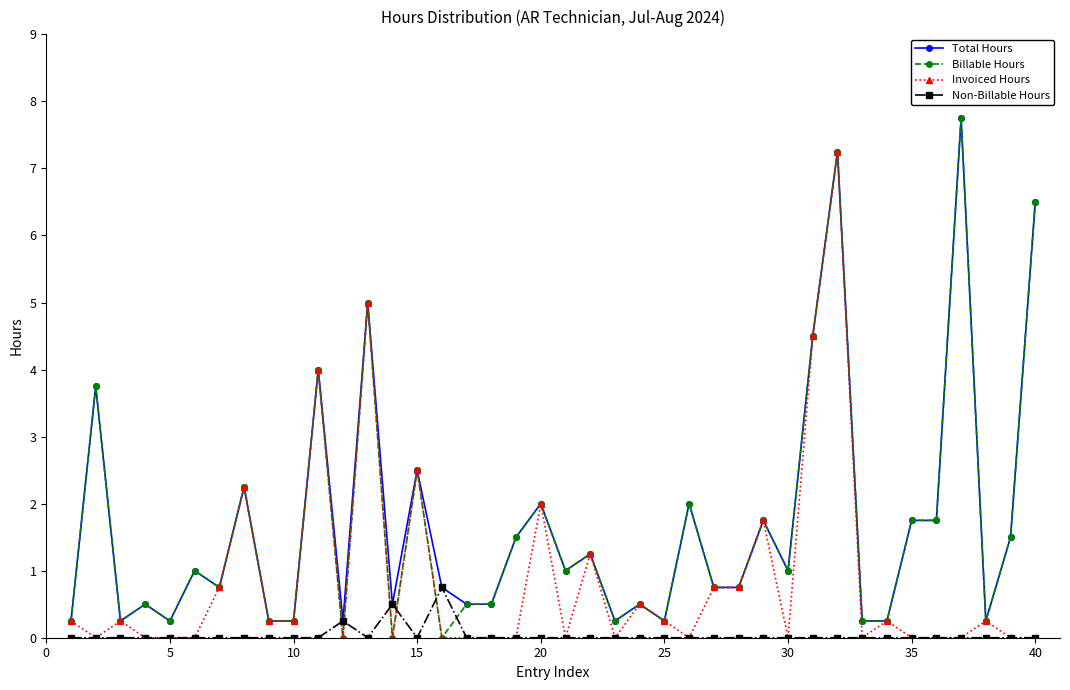

What is the greatest value displayed?

7.8